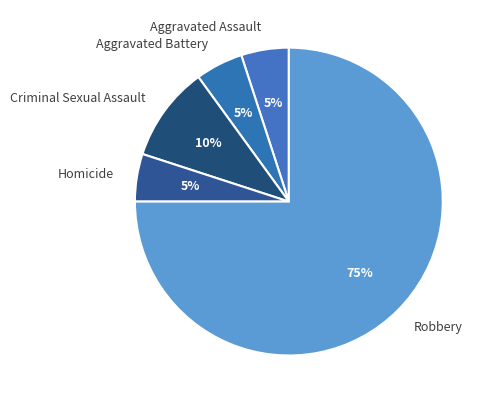

To the nearest percent, what is the difference between the largest and smallest slice percentages?

70%